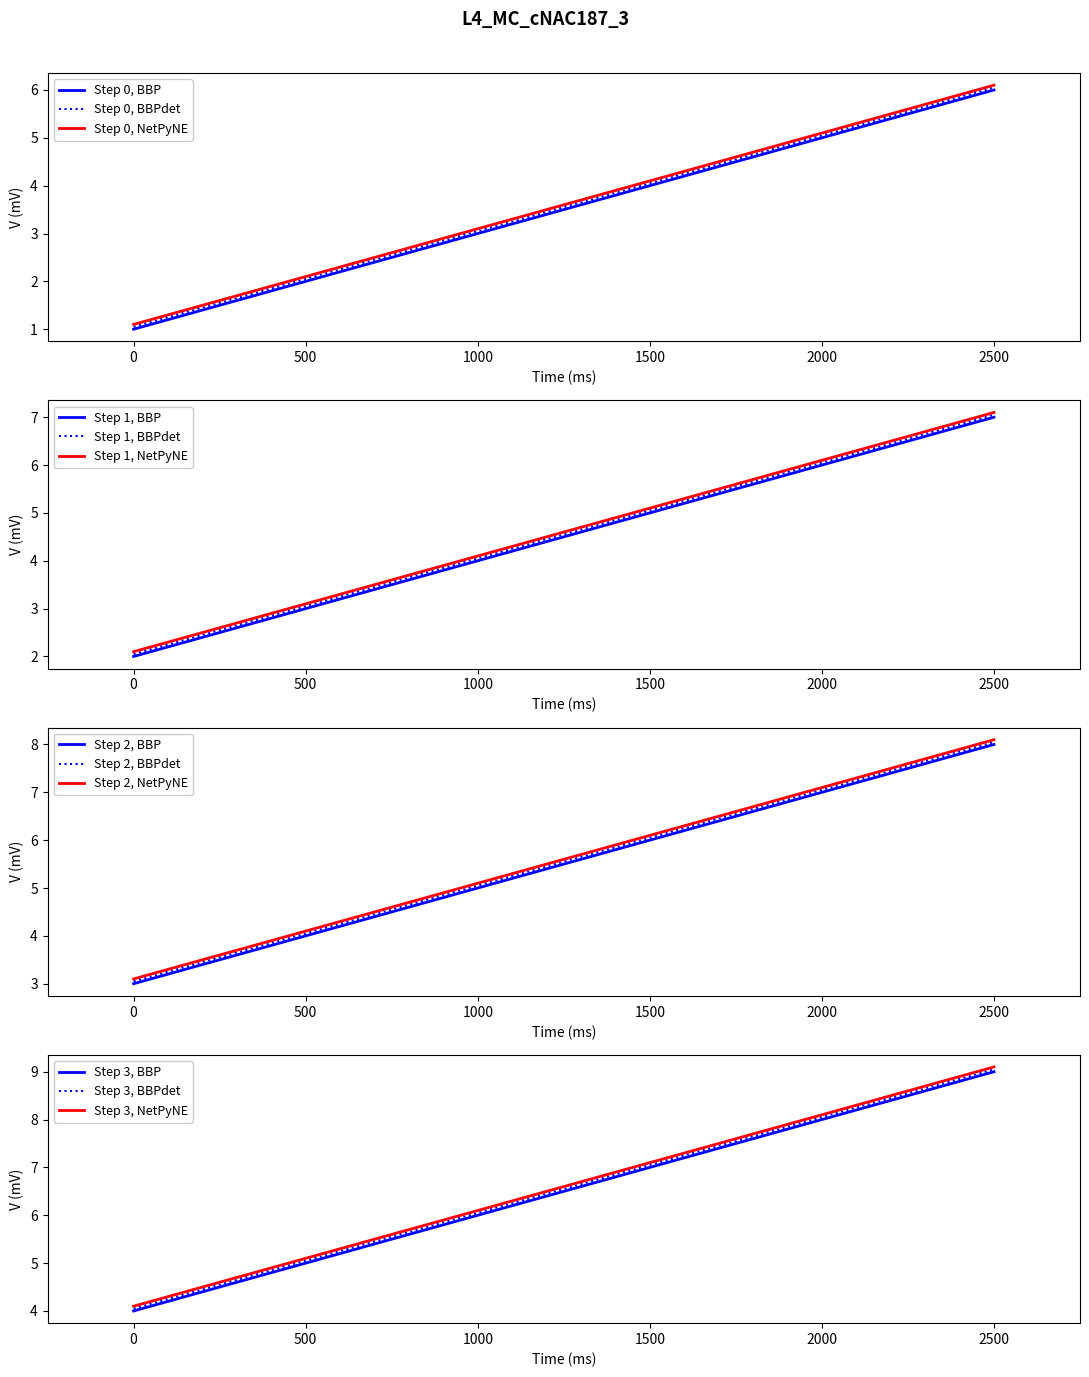

Which category has the highest value in the Step 0, BBPdet series?

2500